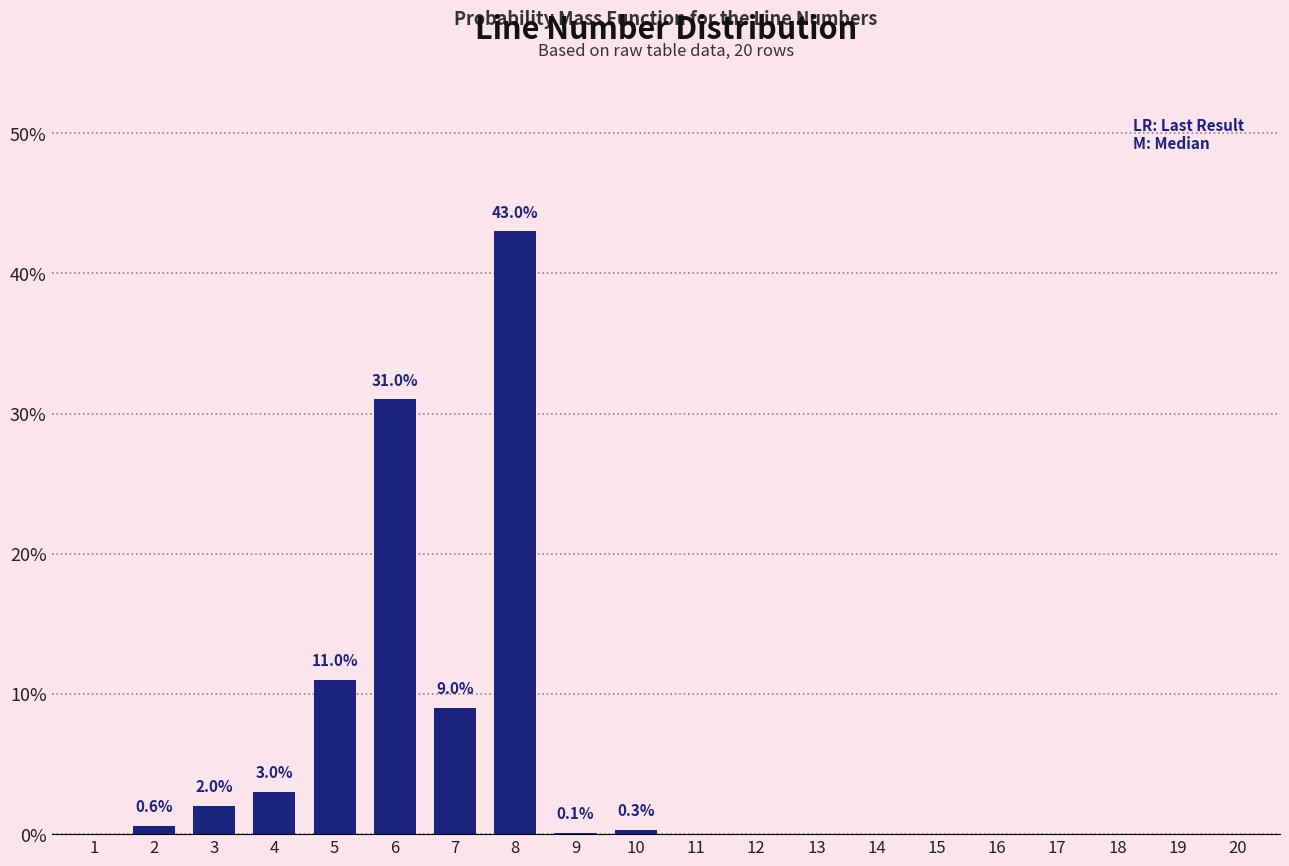

Which has a higher value, 4 or 17?

4